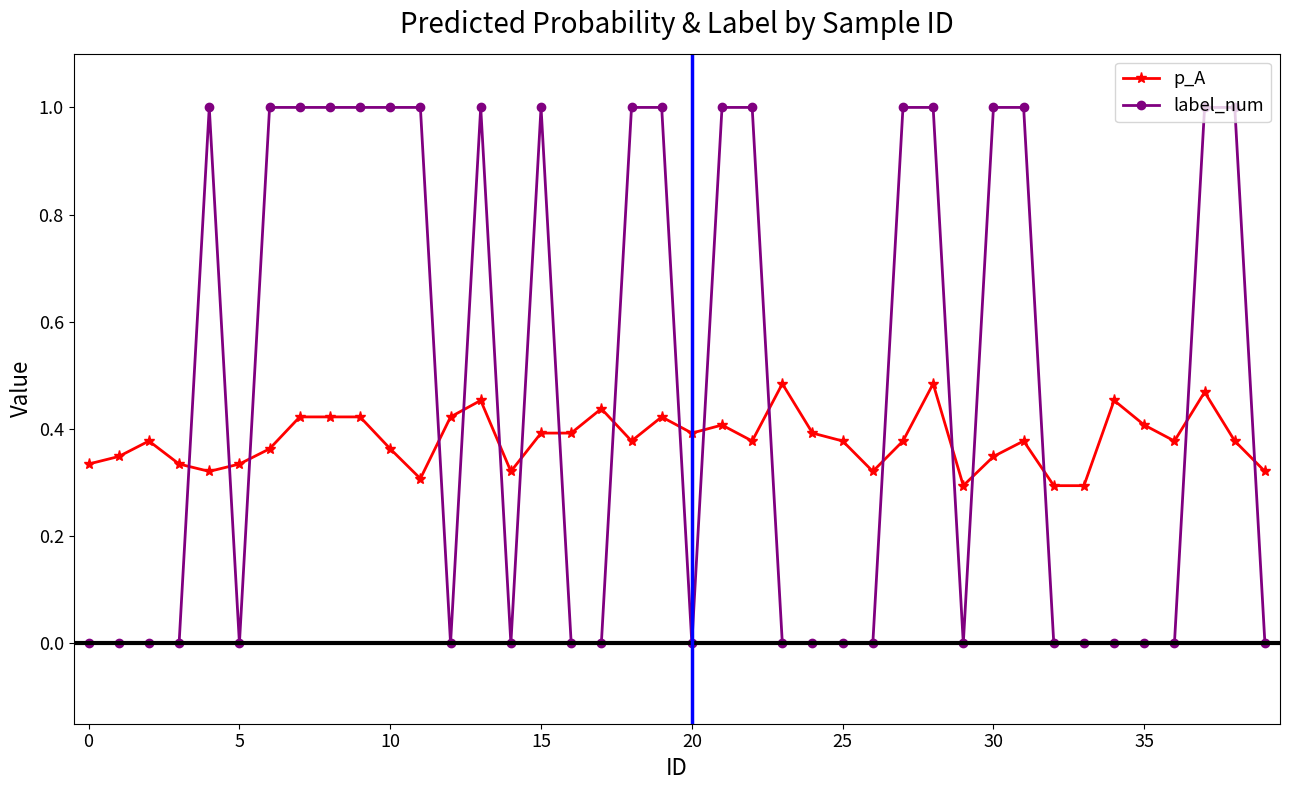

Is this an area chart (filled region under the line)?

No